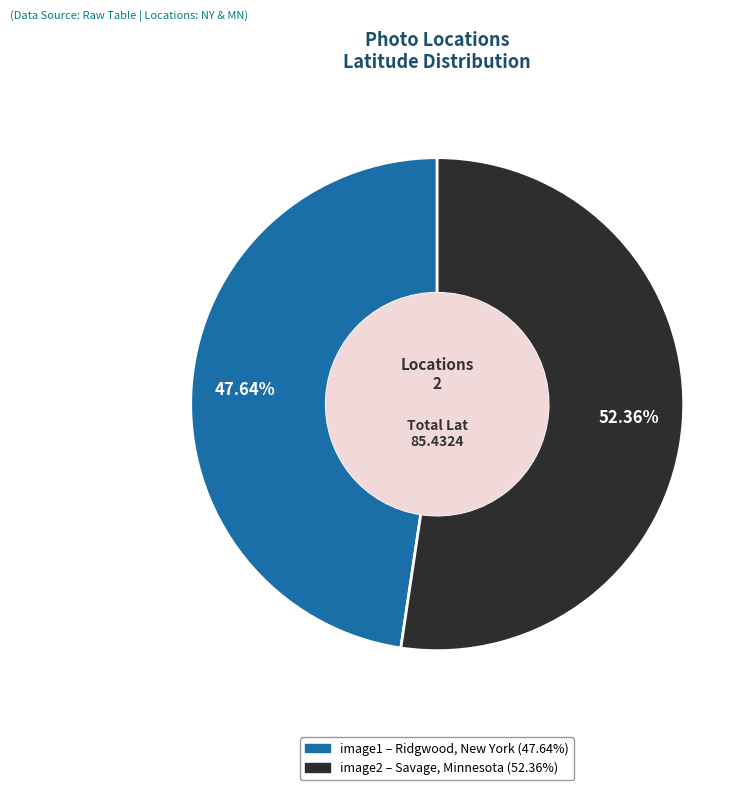

To the nearest percent, what is the difference between the image2 and image1 slice percentages?

5%